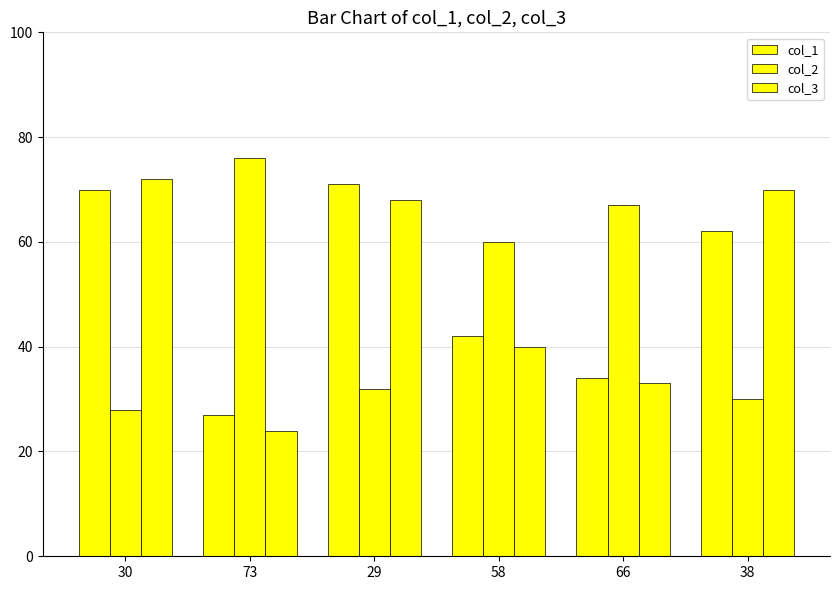

Count the number of data series in this chart.

3